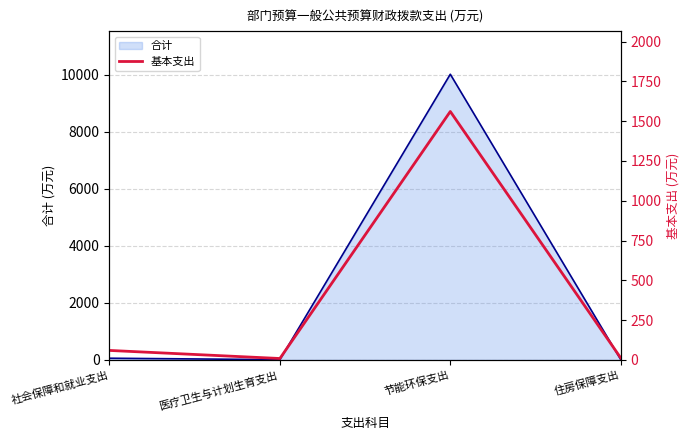

How many lines are shown in the chart?

1